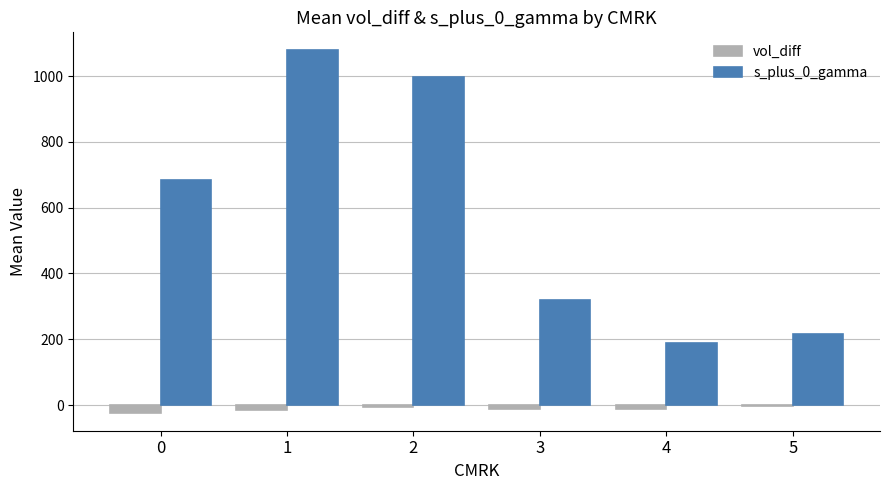

The value of s_plus_0_gamma at 0 is 684.9. True or false?

True